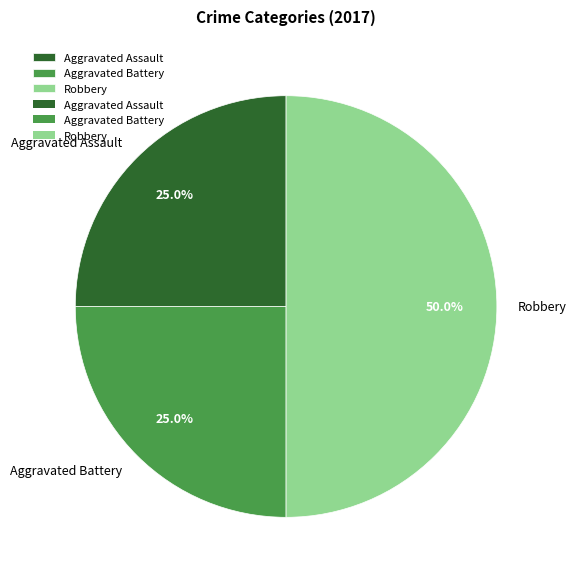

Count the number of slices in the pie.

3